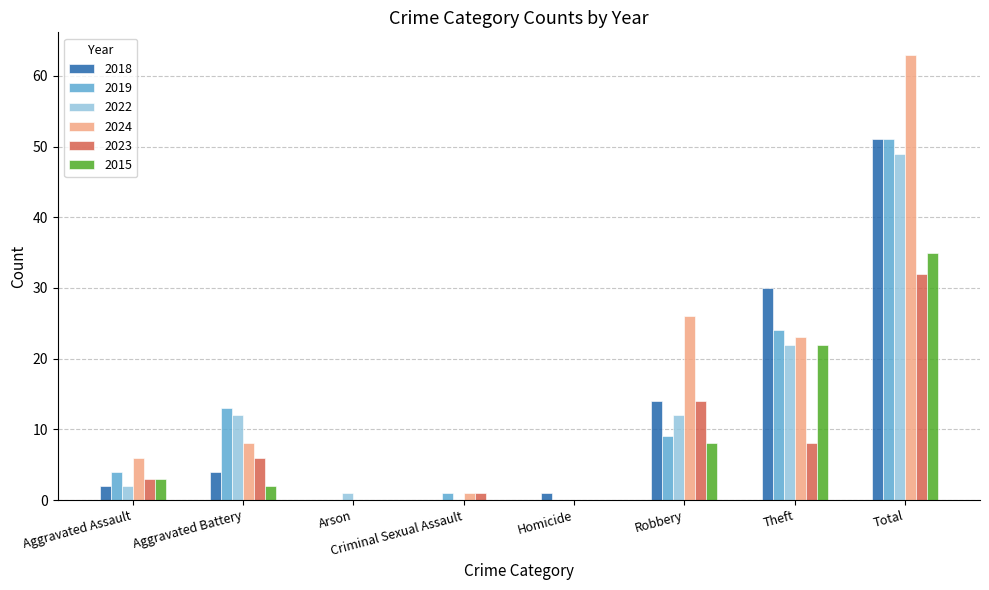

Which series has the largest range (max minus min)?

2024